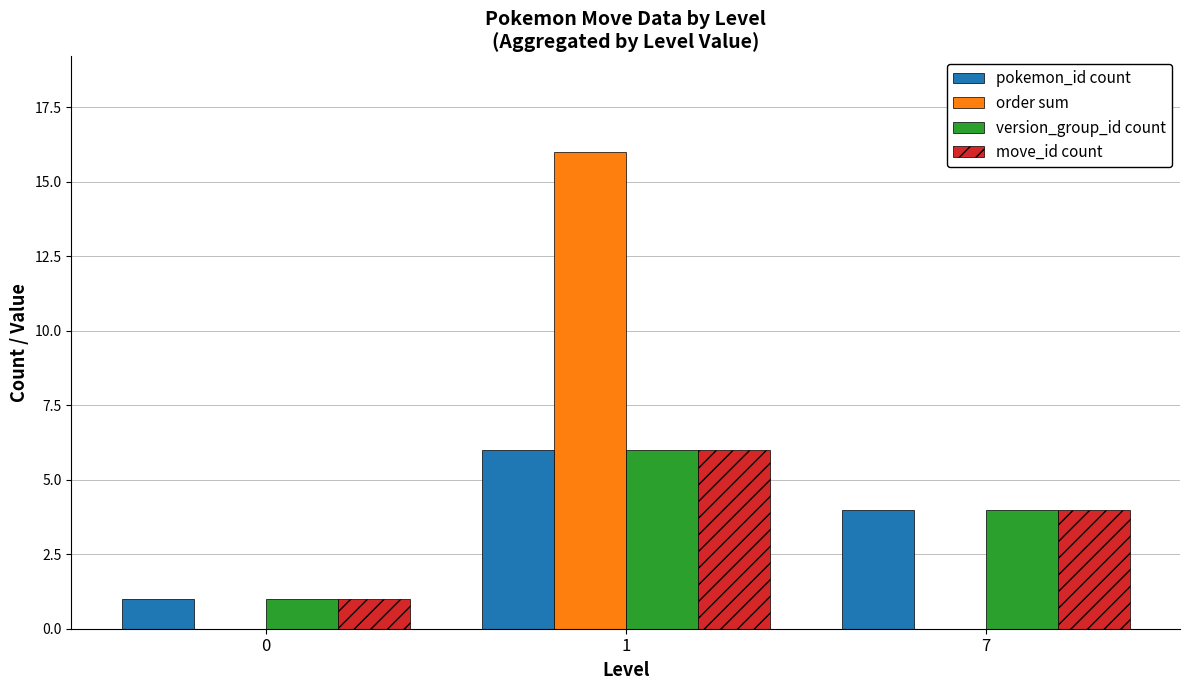

What is the highest value of the move_id count series?

6